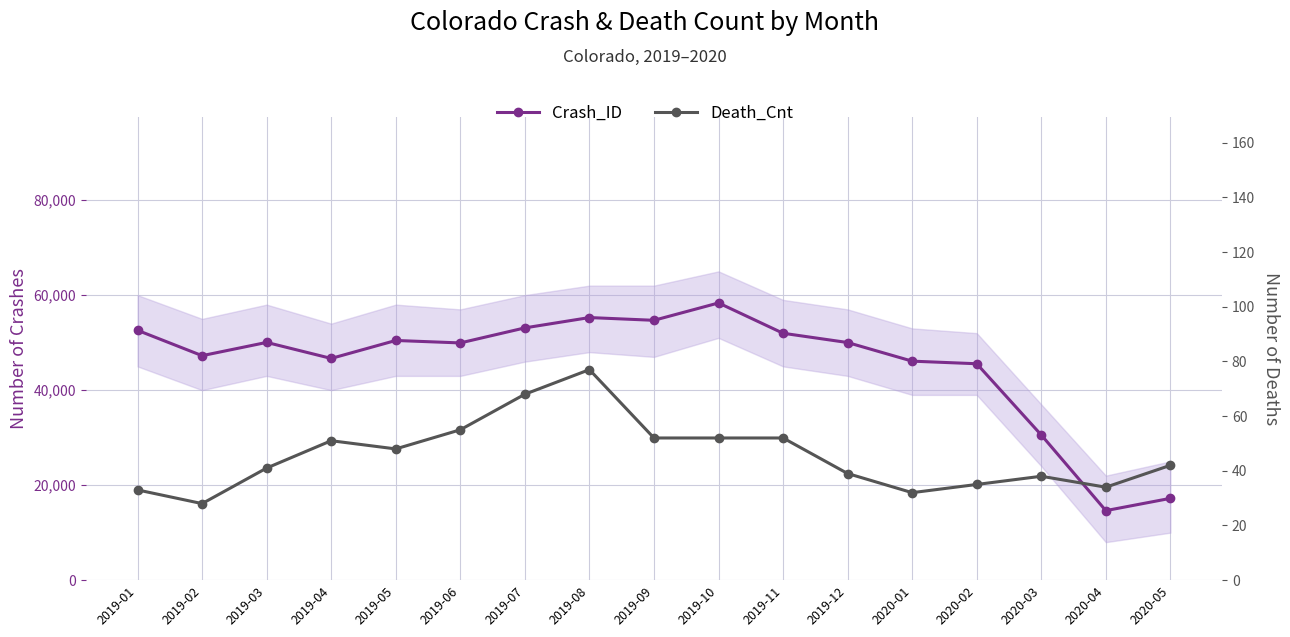

What is the sum of the Crash_ID values at 2019-03 and 2019-01?

102643